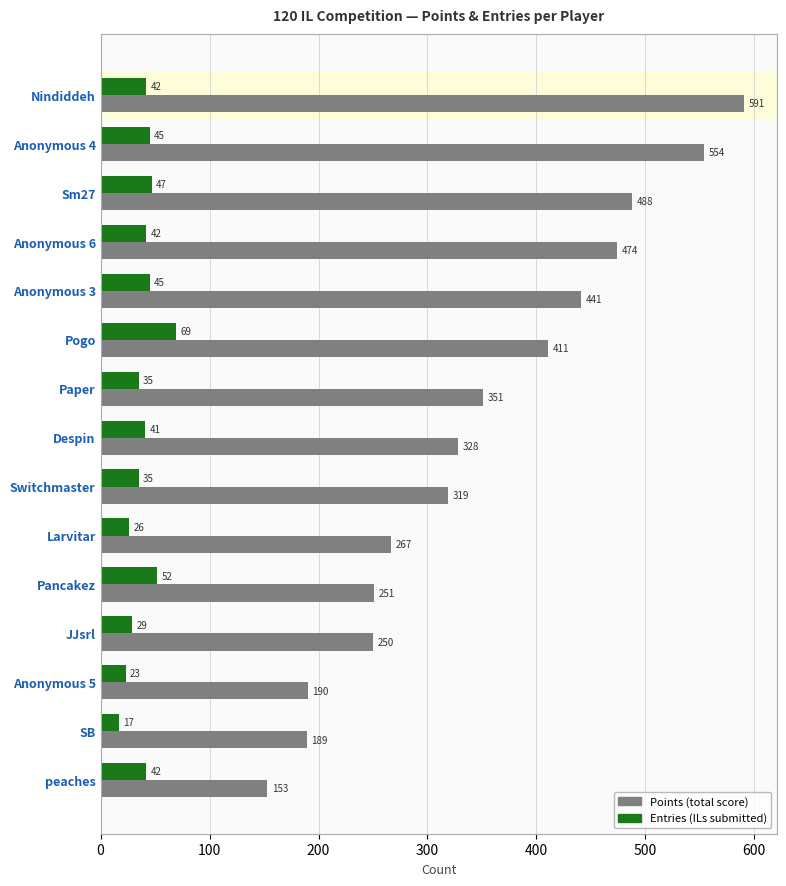

What is the difference between the highest and lowest values at Anonymous 3?

396